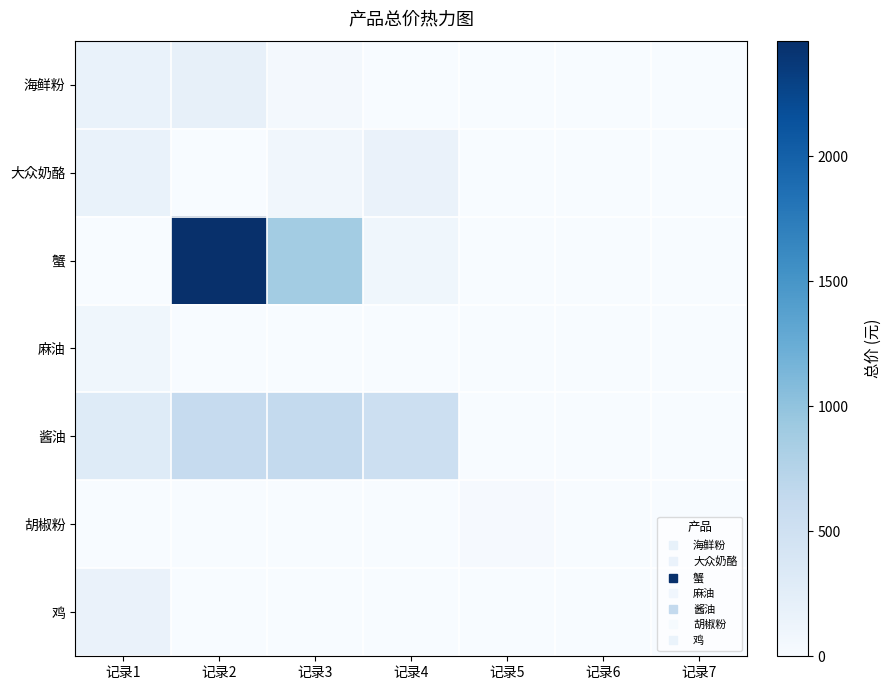

What is the total value across all series at 记录5?

26.2